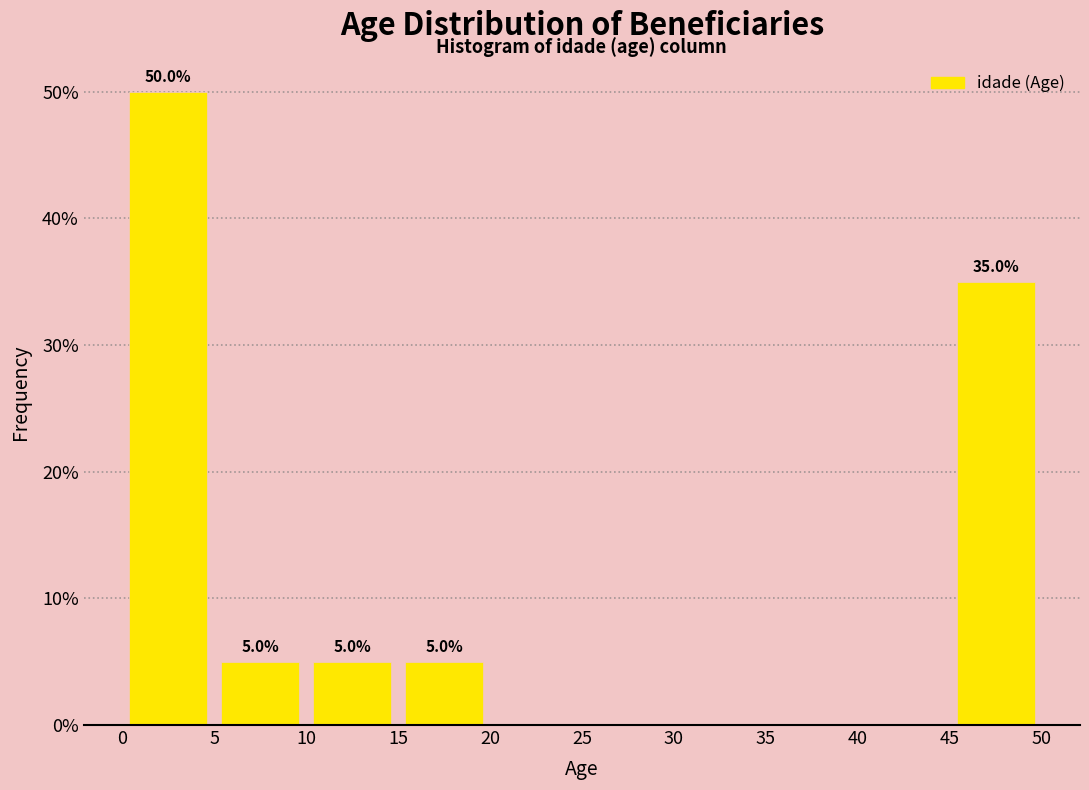

Over which range of the x-axis is the bar tallest?

0 to 5